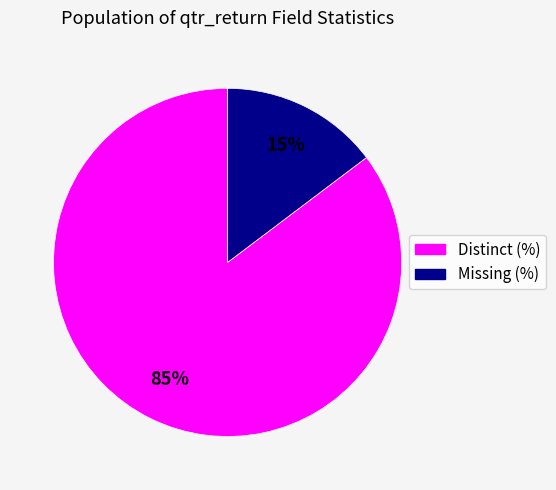

How many segments does this pie chart have?

2